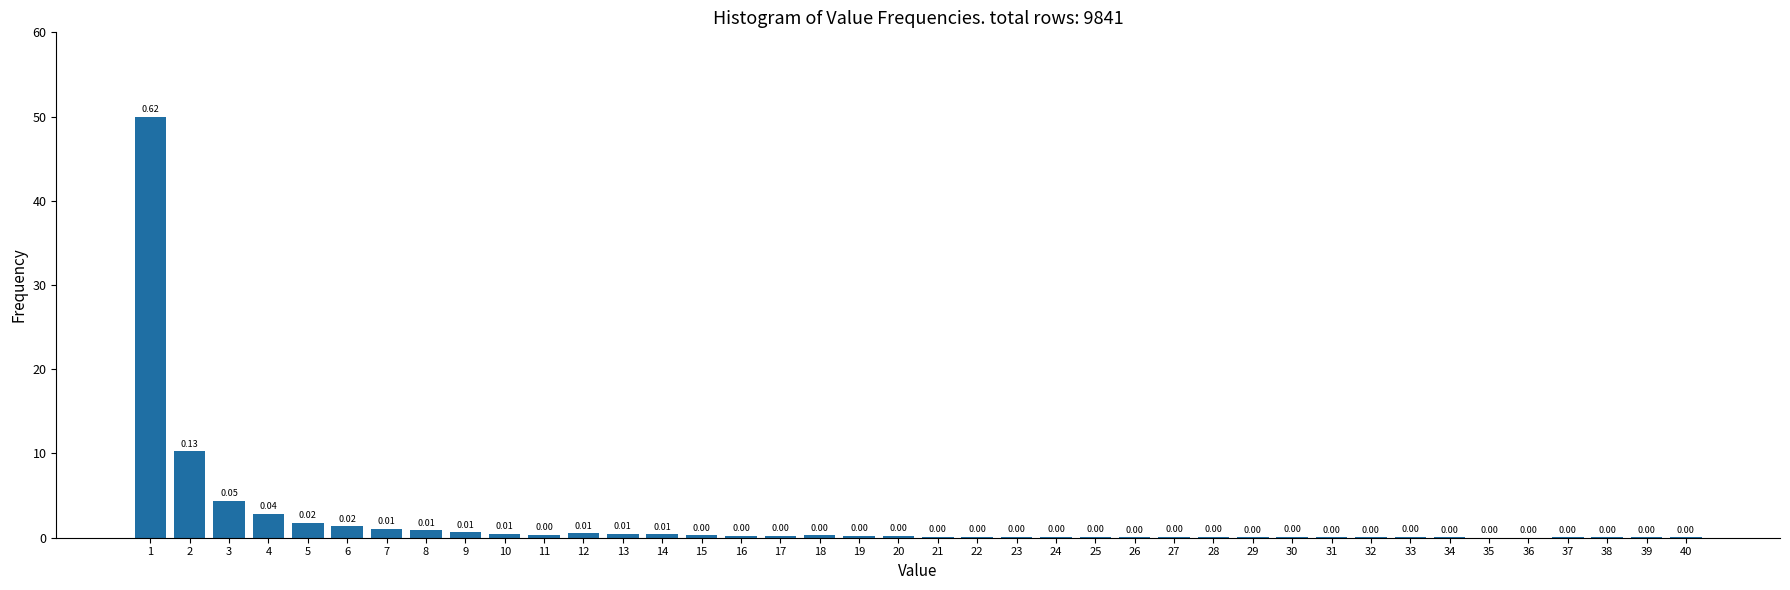

Between 38 and 19, which is larger?

19